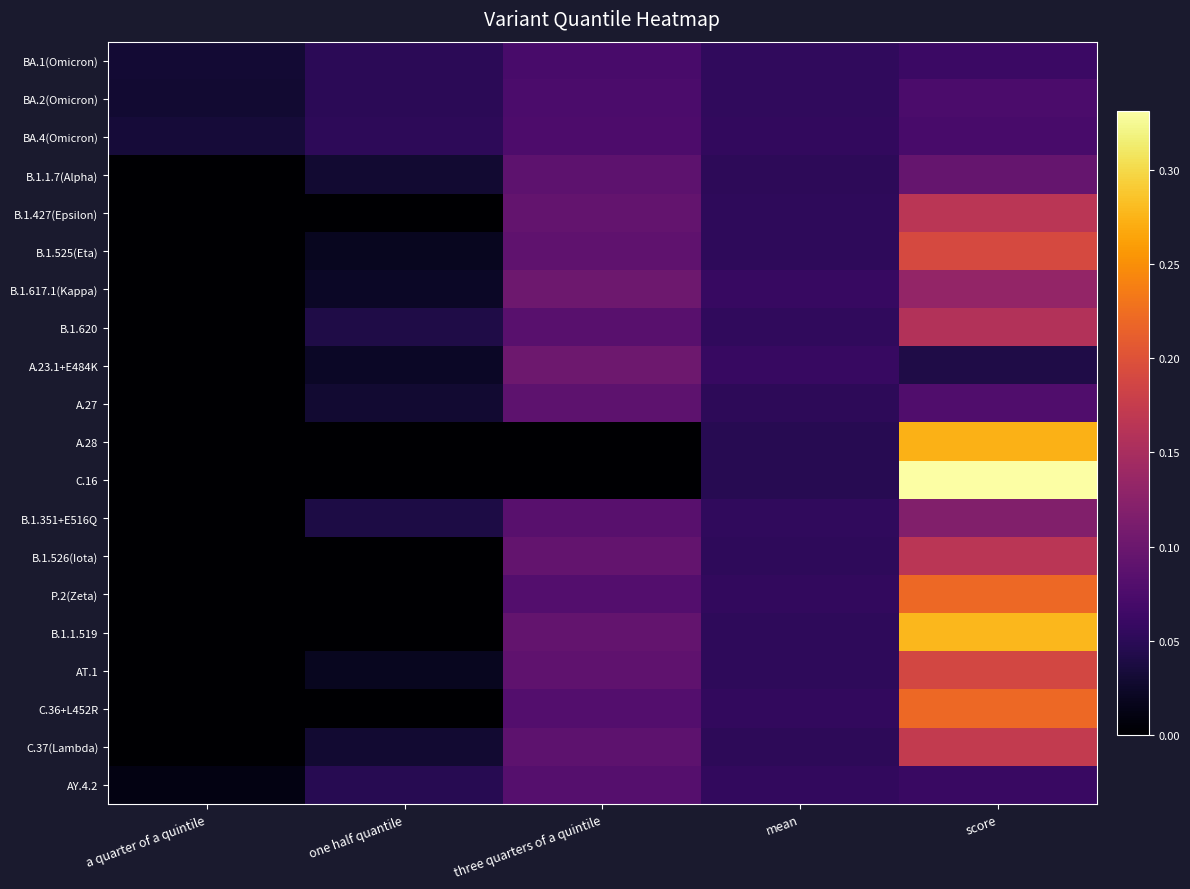

Between three quarters of a quintile and one half quantile, which is larger?

three quarters of a quintile